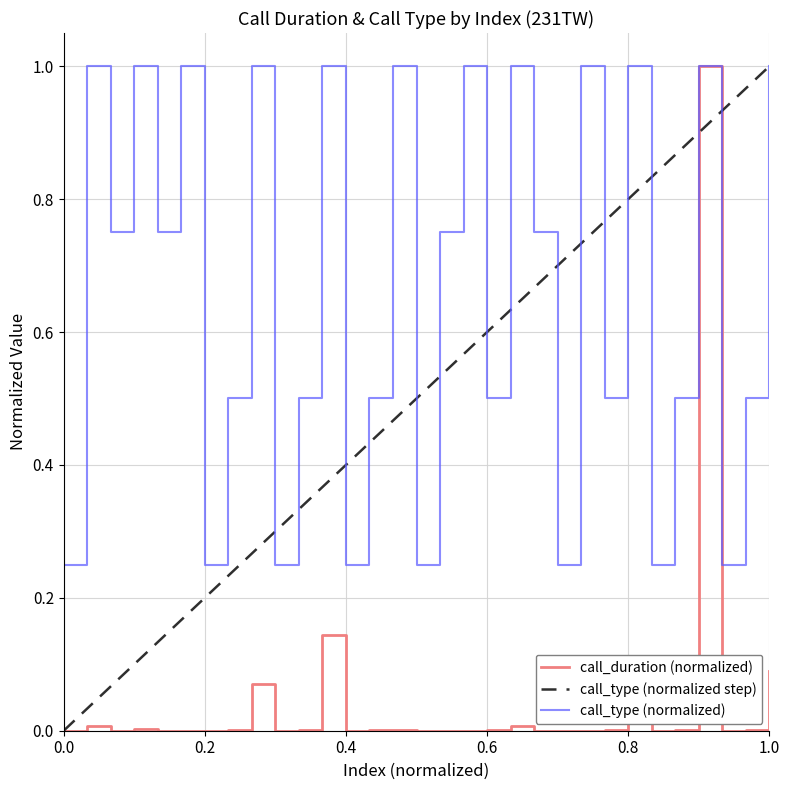

Which series has the largest total across all categories?

call_type (normalized)